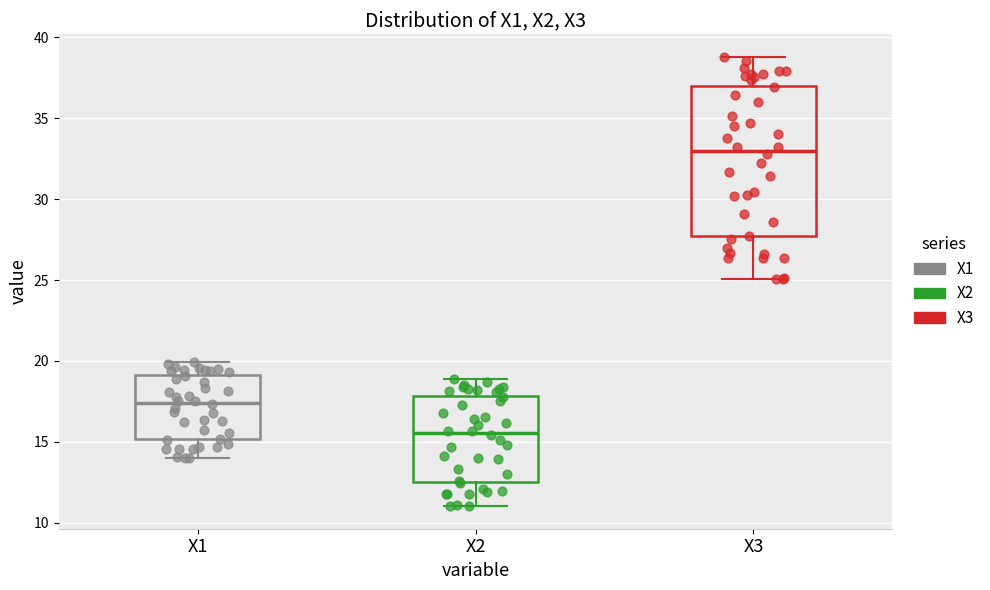

Reading left to right, read every box against the y-axis: the position of its median line, the range the box covers, and the ends of its whiskers. The values are not printed on the chart, so give them approximately, as read against the axis.

X1: median 17.5, box 15.0 to 19.0, whiskers 14.0 to 20.0
X2: median 15.5, box 12.5 to 18.0, whiskers 11.0 to 19.0
X3: median 33.0, box 27.5 to 37.0, whiskers 25.0 to 39.0